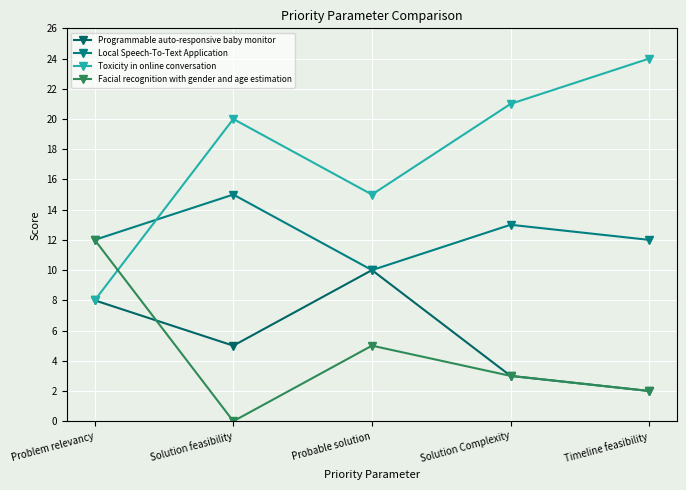

Is it true that Toxicity in online conversation equals 12 at Problem relevancy?

False